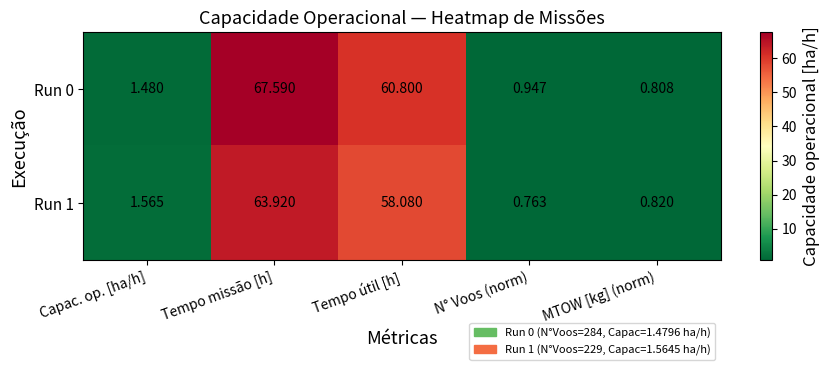

What is the total value across all series at Capac. op. [ha/h]?

3.0